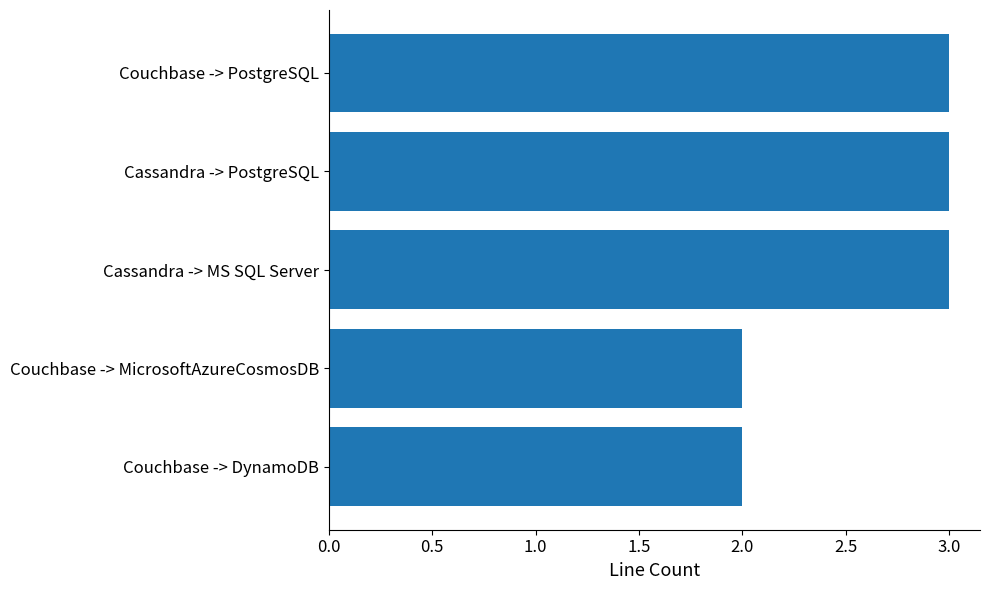

How many data points are less than 3?

2